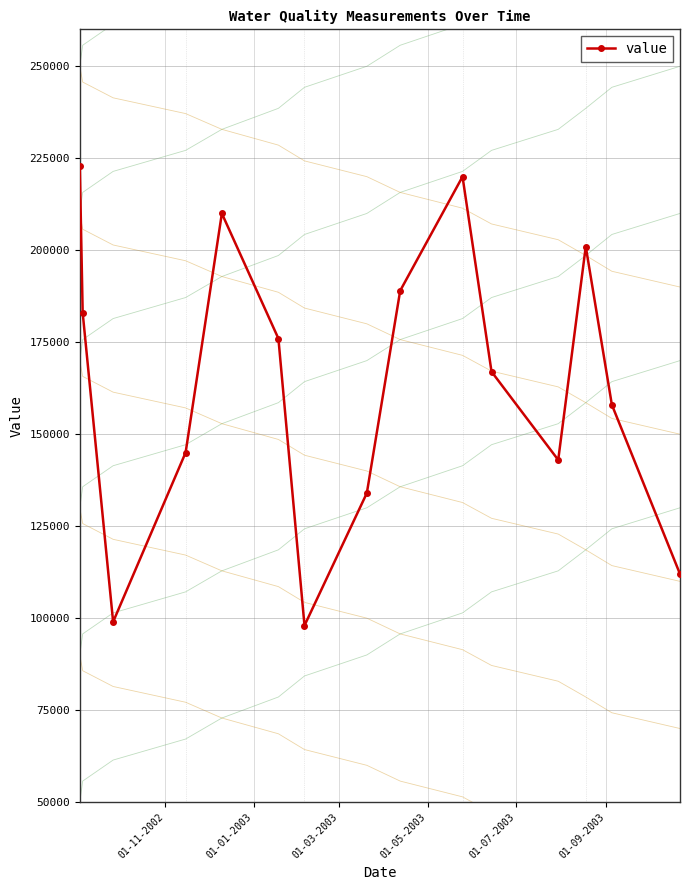

True or false: value has more than 1 points higher than both neighbors.

True